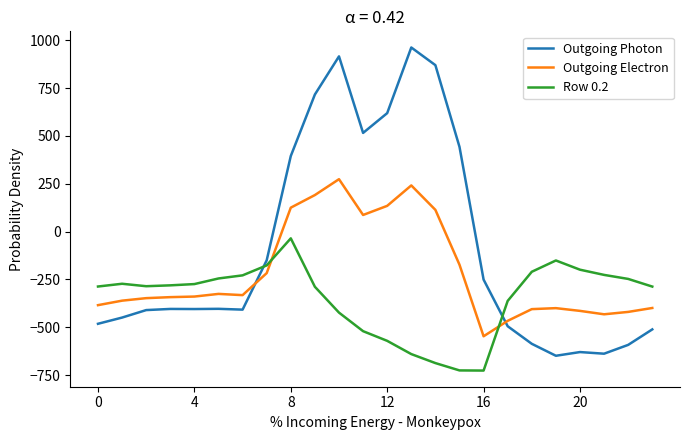

Rank the series by their maximum value, from highest to lowest.

Outgoing Photon, Outgoing Electron, Row 0.2